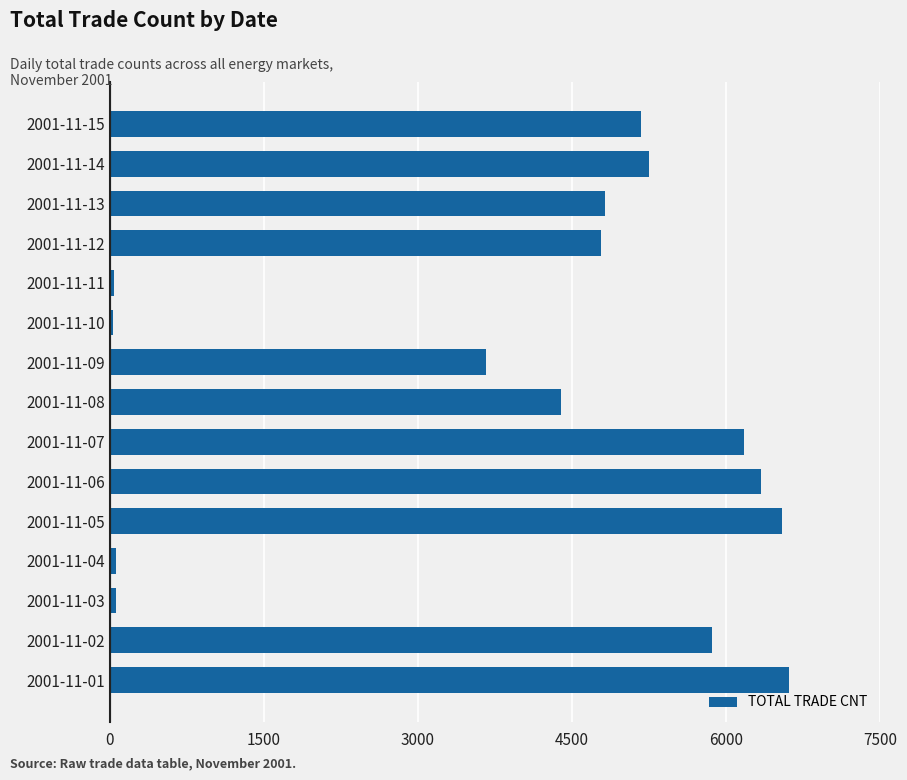

How many distinct data groups are displayed?

1